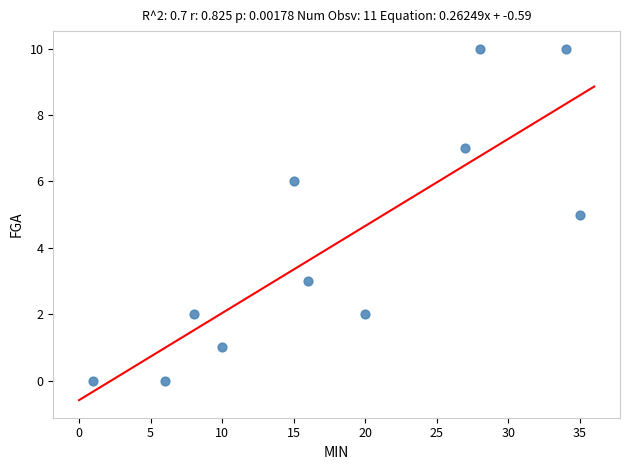

What is the range of Y values (max minus min)?

10